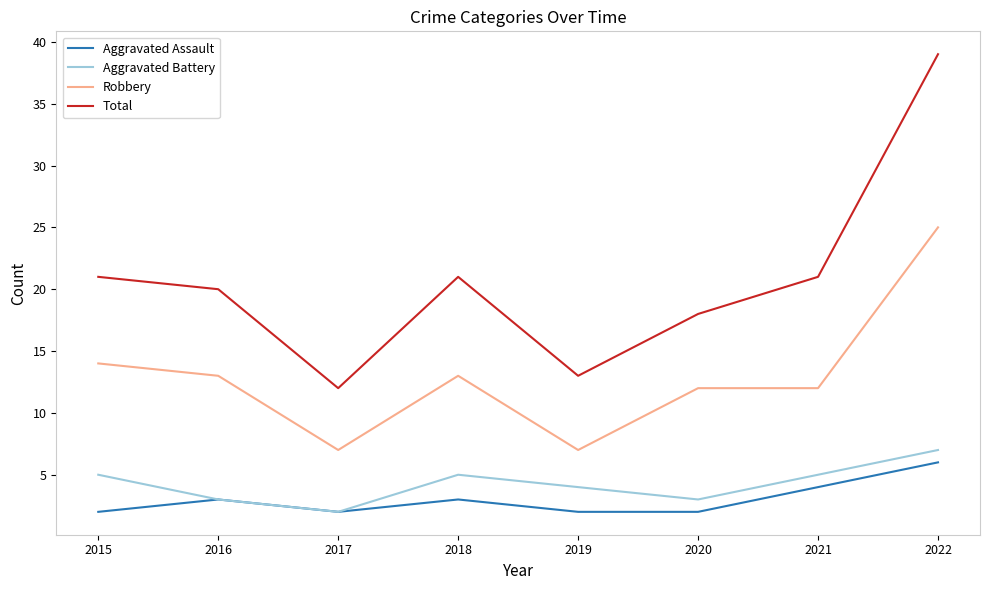

Count the number of categories in the chart.

8